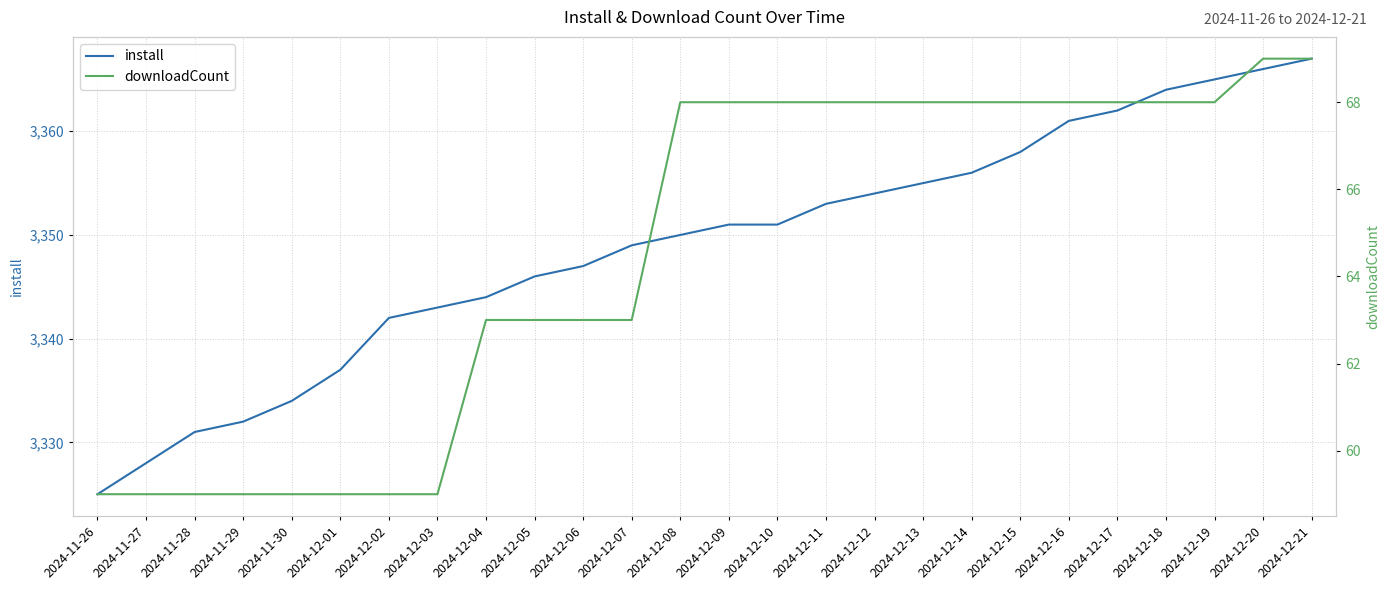

What is the difference between the second highest and second lowest values in the downloadCount series?

10